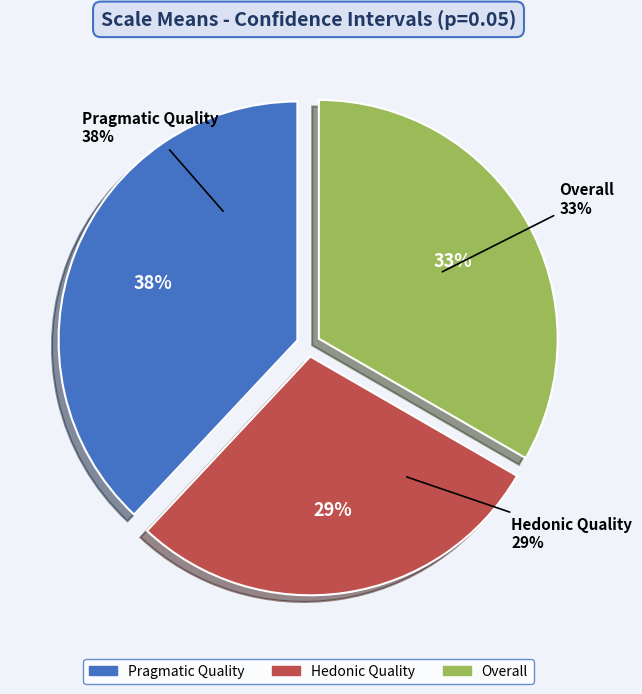

What is the largest slice in the pie chart?

Pragmatic Quality